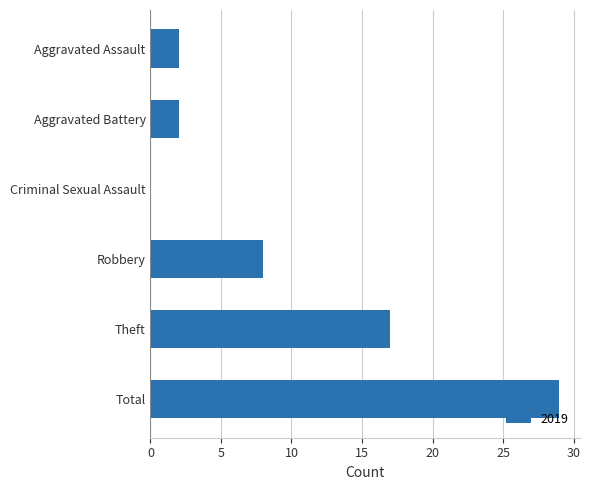

Which label corresponds to the largest value in the chart?

Total